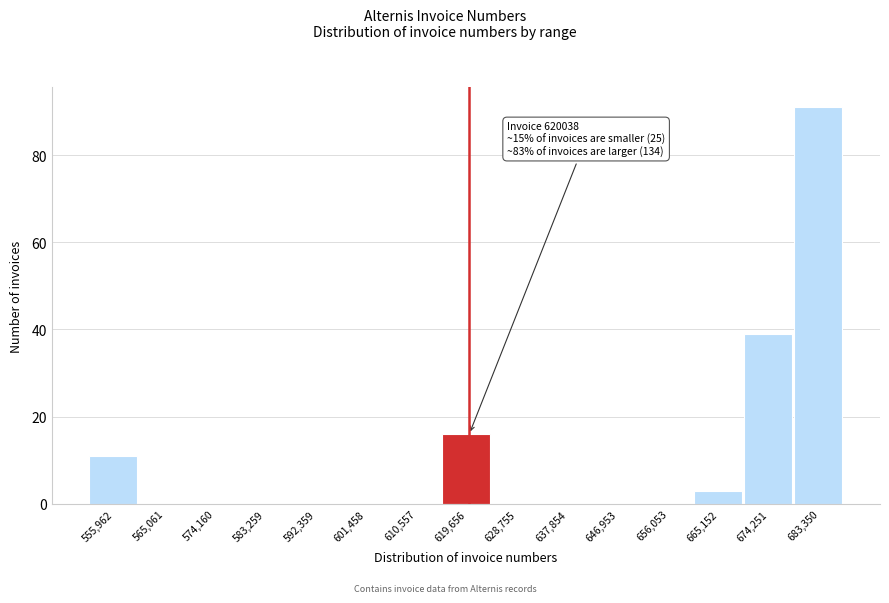

Which range on the x-axis has the tallest bar?

679000 to 688000